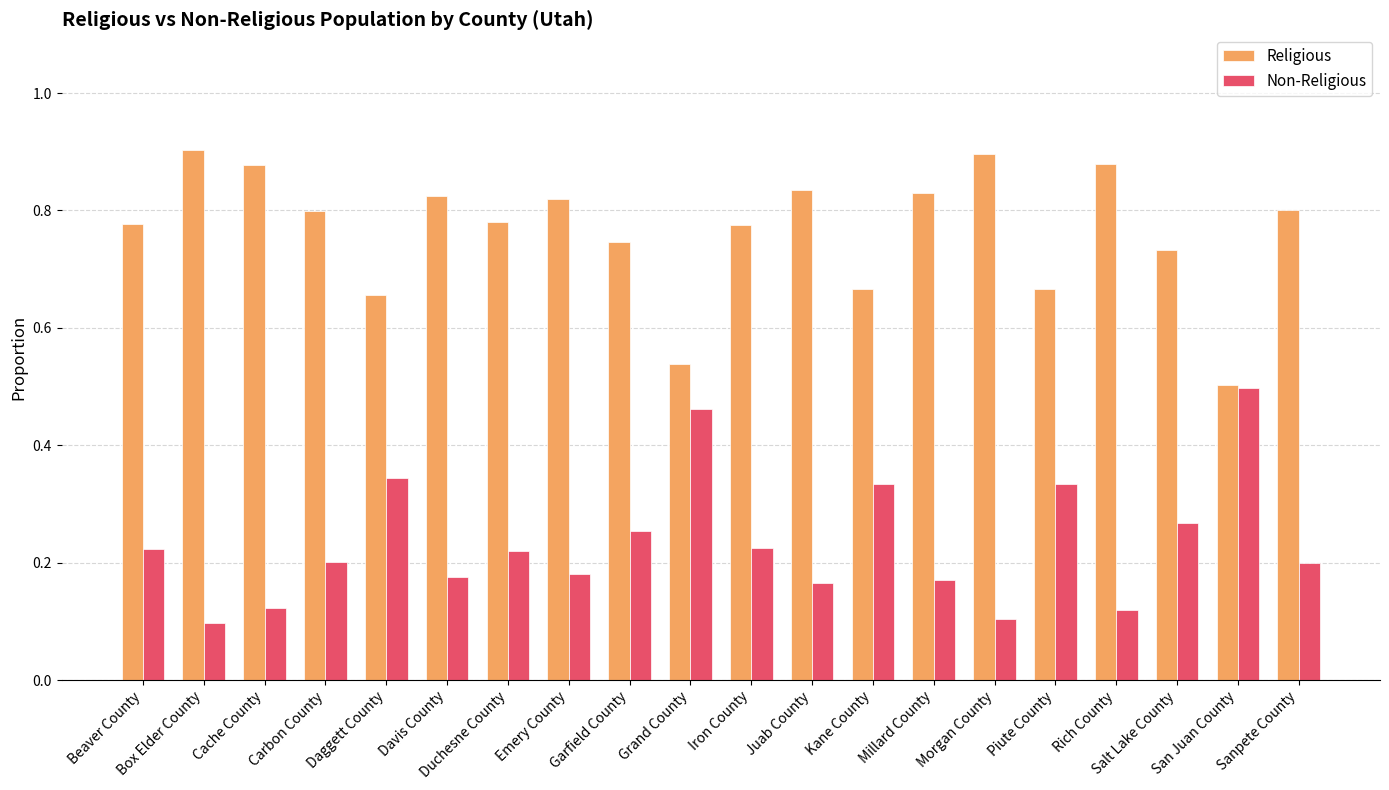

How many series are shown in this chart?

2